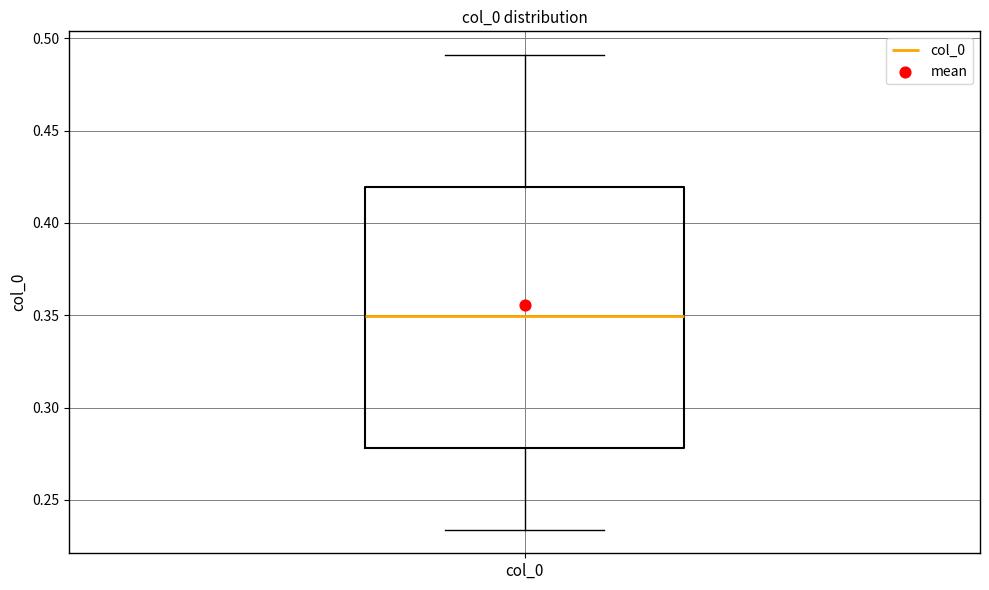

Read this box plot against the y-axis: the position of the median line, the range covered by the box, and the ends of both whiskers. The values are not printed on the chart, so give them approximately, as read against the axis.

median 0.350, box 0.280 to 0.420, whiskers 0.235 to 0.490